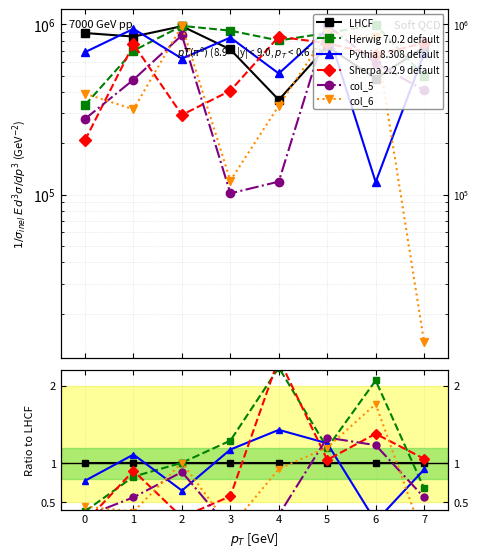

Between which two adjacent categories do Sherpa 2.2.9 default and Pythia 8.308 default first intersect?

3 and 4